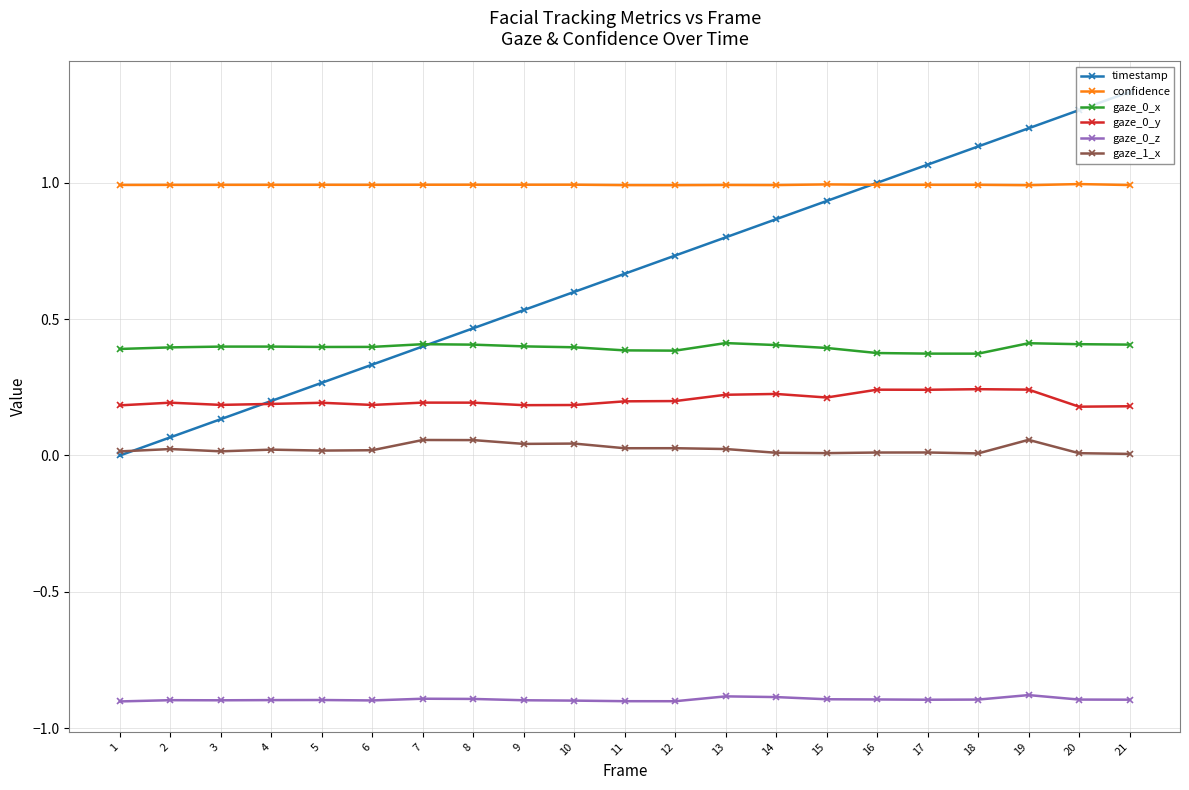

Is the value of gaze_0_x at 17 greater than the value of timestamp at 3?

Yes